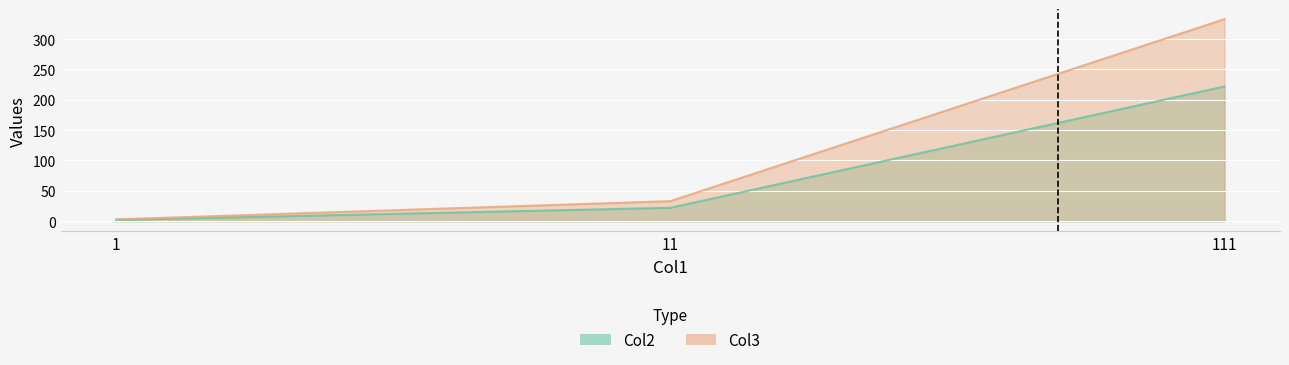

Reading right to left, list all the values displayed in this chart.

Col2: 111=222	11=22	1=2
Col3: 111=333	11=33	1=3